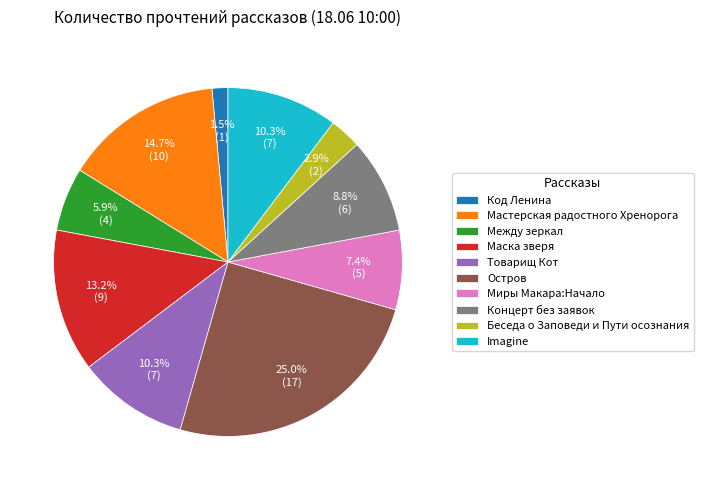

True or false: Миры Макара:Начало accounts for 1% of the total.

False